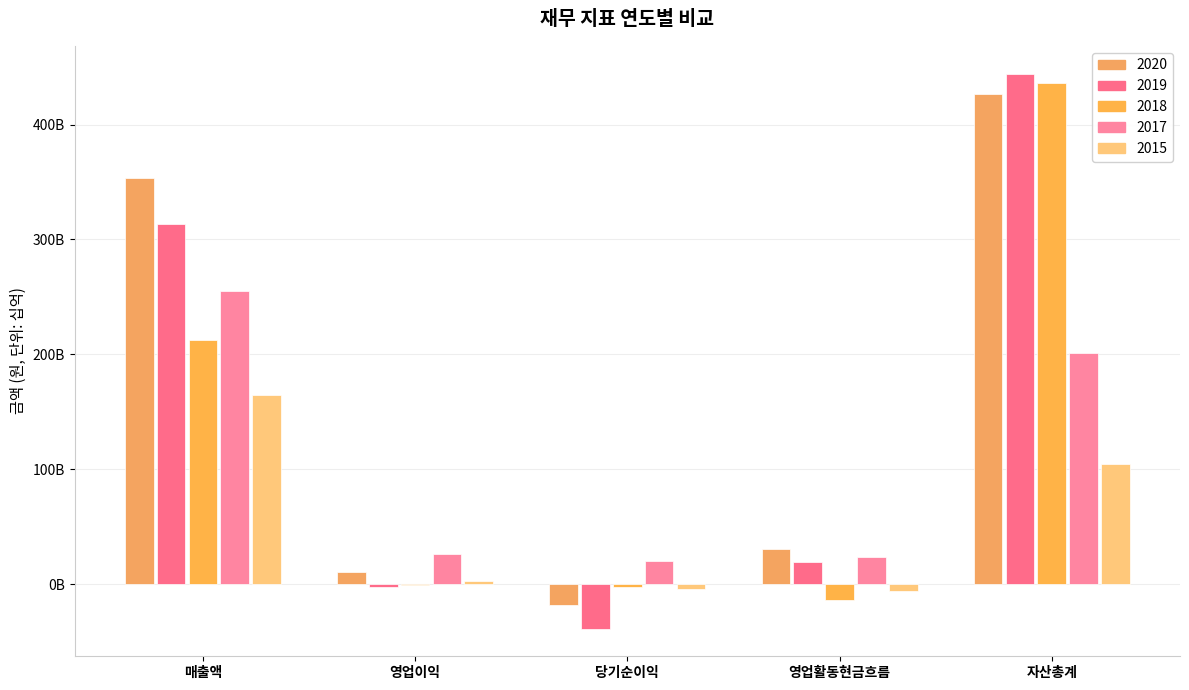

The 2020 series shows 353806838478 at 매출액. True or false?

True